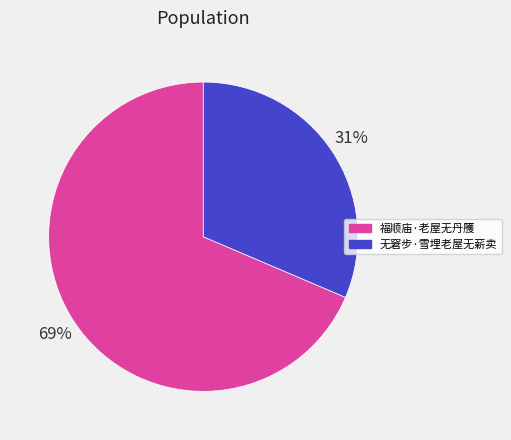

How many slices are in this pie chart?

2